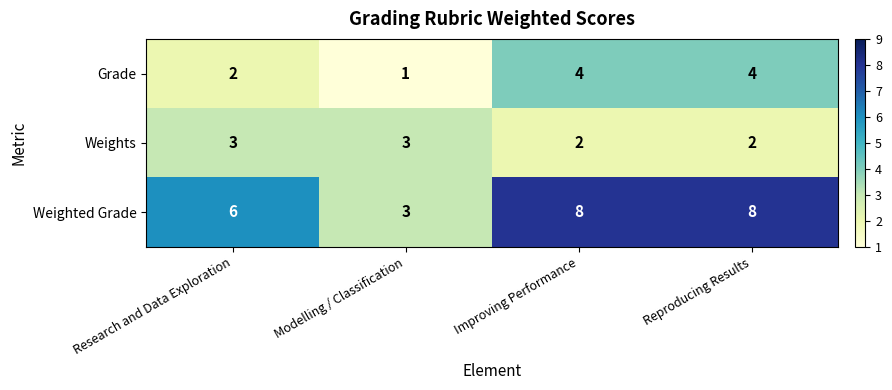

What is the spread (max minus min) of values at Improving Performance?

6